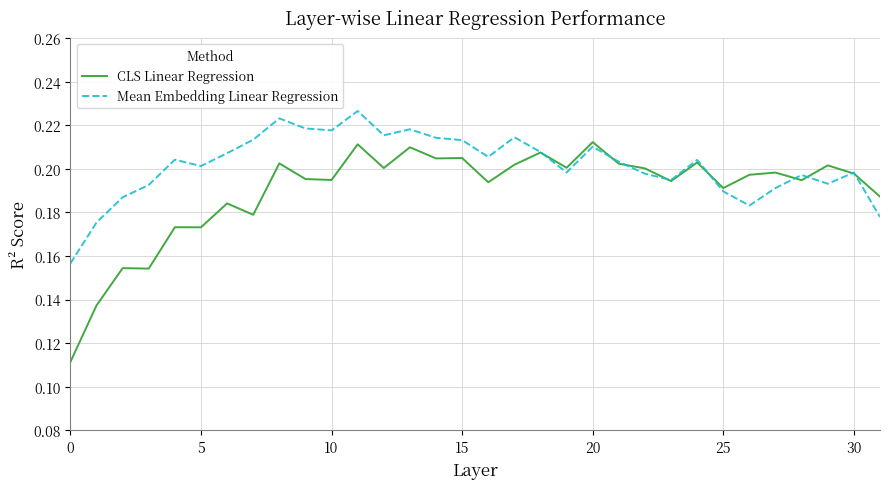

List the series in order of their peak value, lowest first.

CLS Linear Regression, Mean Embedding Linear Regression